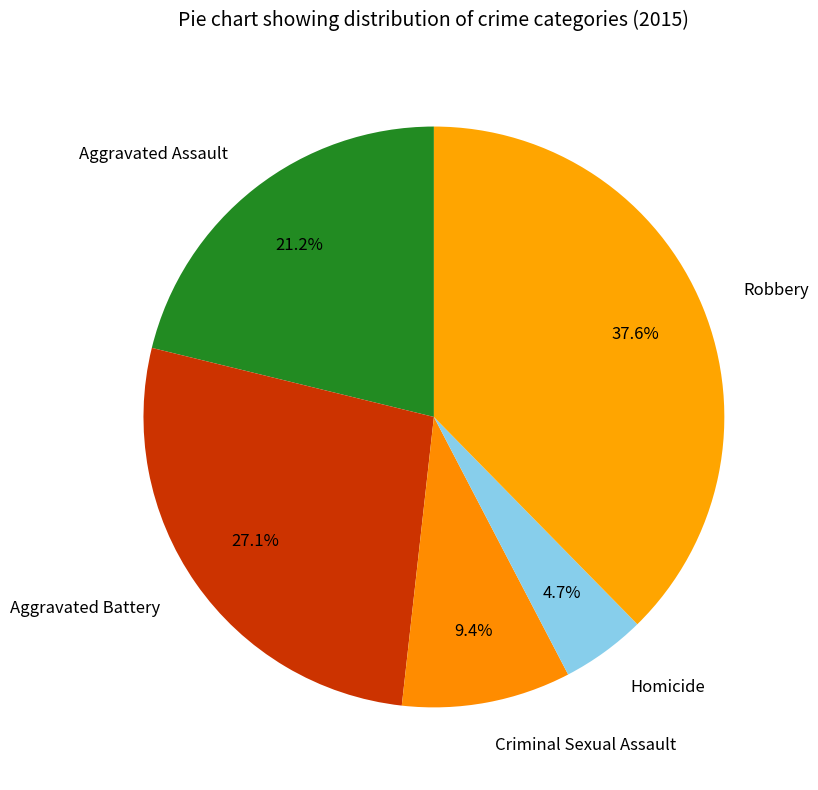

Which slice is the largest?

Robbery